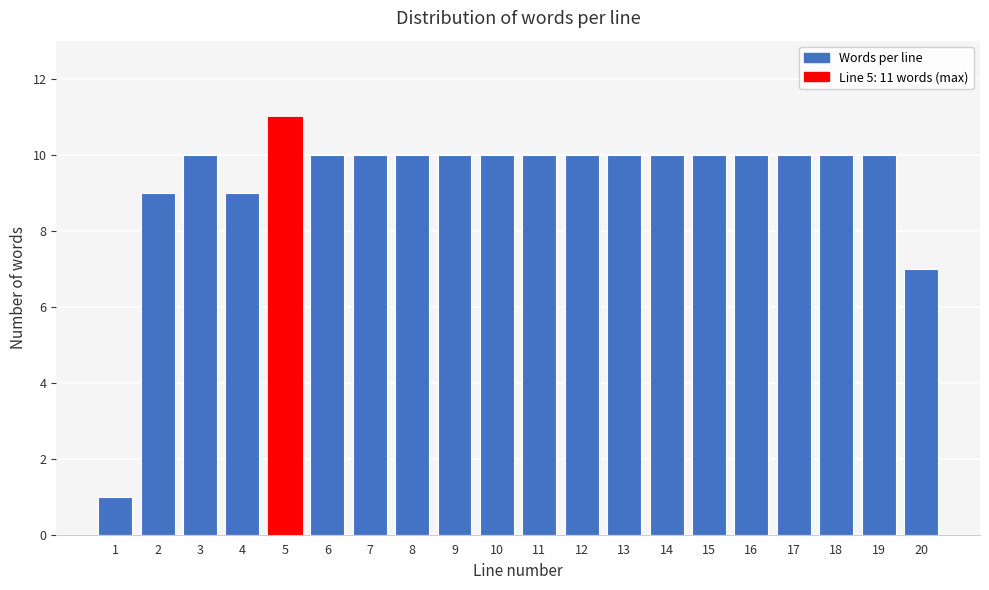

Reading left to right, what are all the values shown in this chart?

1=1	2=9	3=10	4=9	5=11	6=10	7=10	8=10	9=10	10=10	11=10	12=10	13=10	14=10	15=10	16=10	17=10	18=10	19=10	20=7